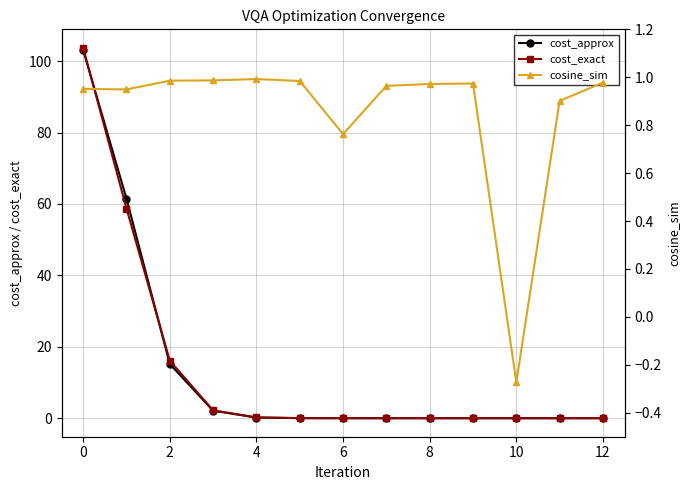

List the series in order of their peak value, highest first.

cost_exact, cost_approx, cosine_sim